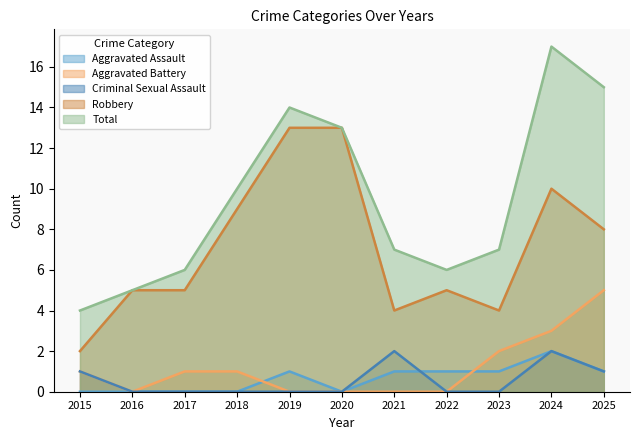

Which has a higher value, 2019 or 2017?

2019